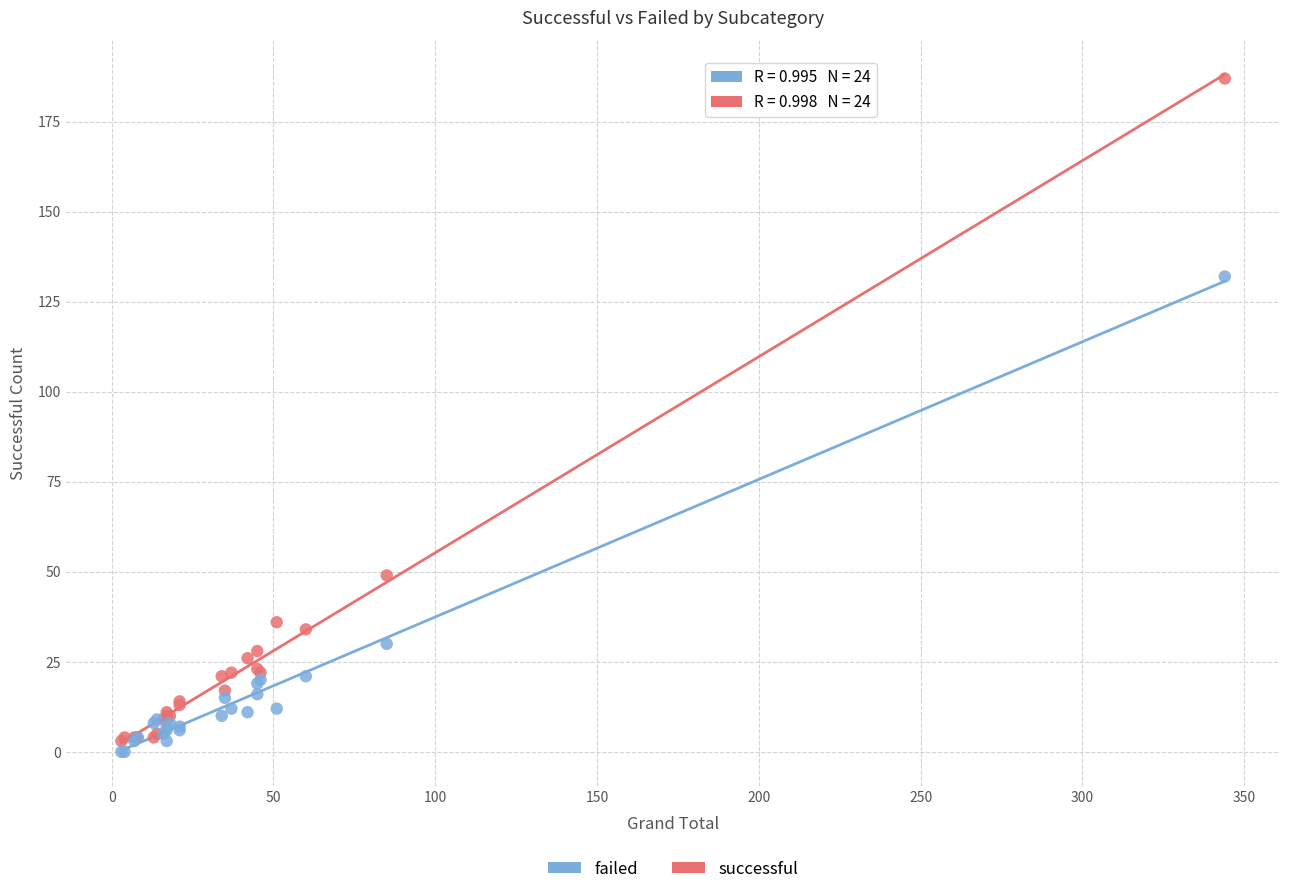

What are all the series names shown in the legend?

failed, successful